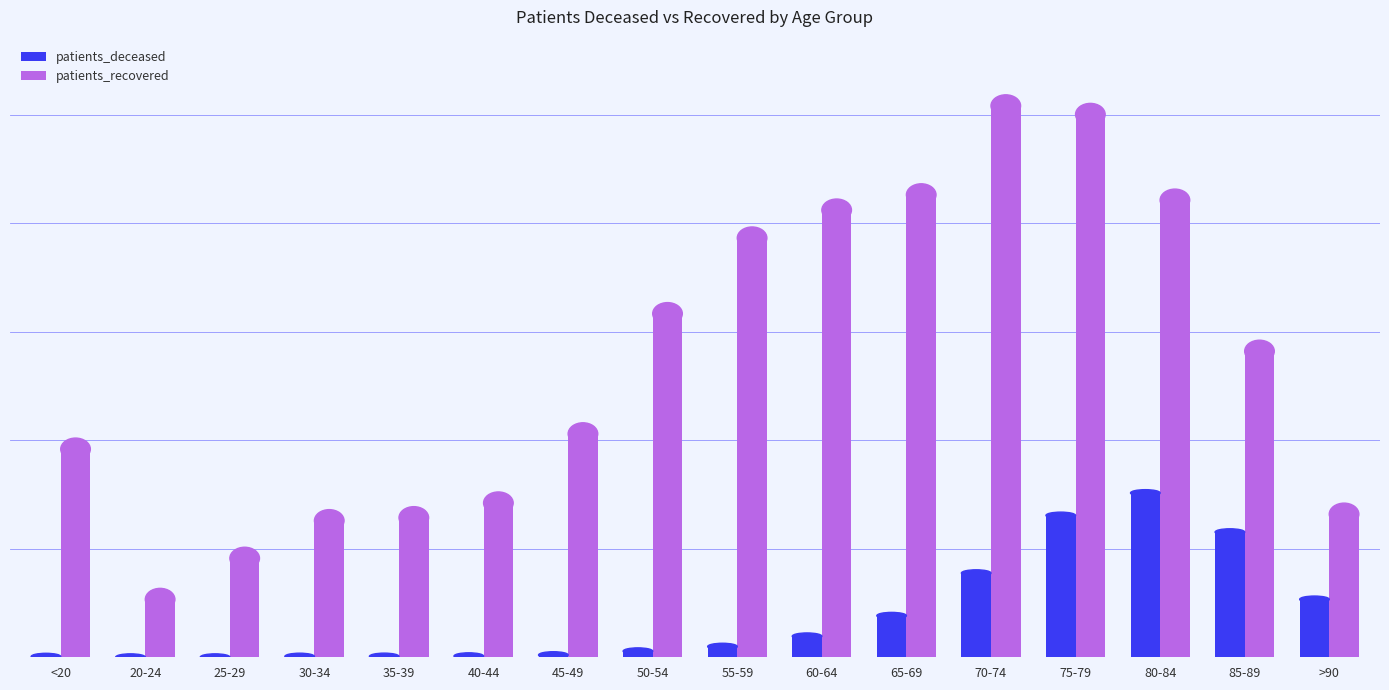

What is the minimum value for patients_deceased?

3